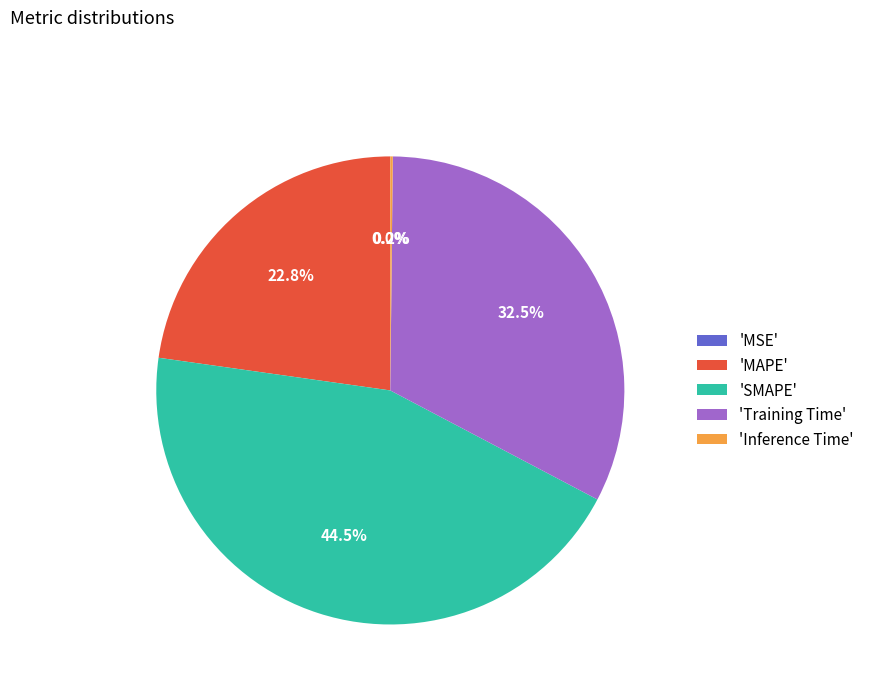

What is the largest slice in the pie chart?

'SMAPE'